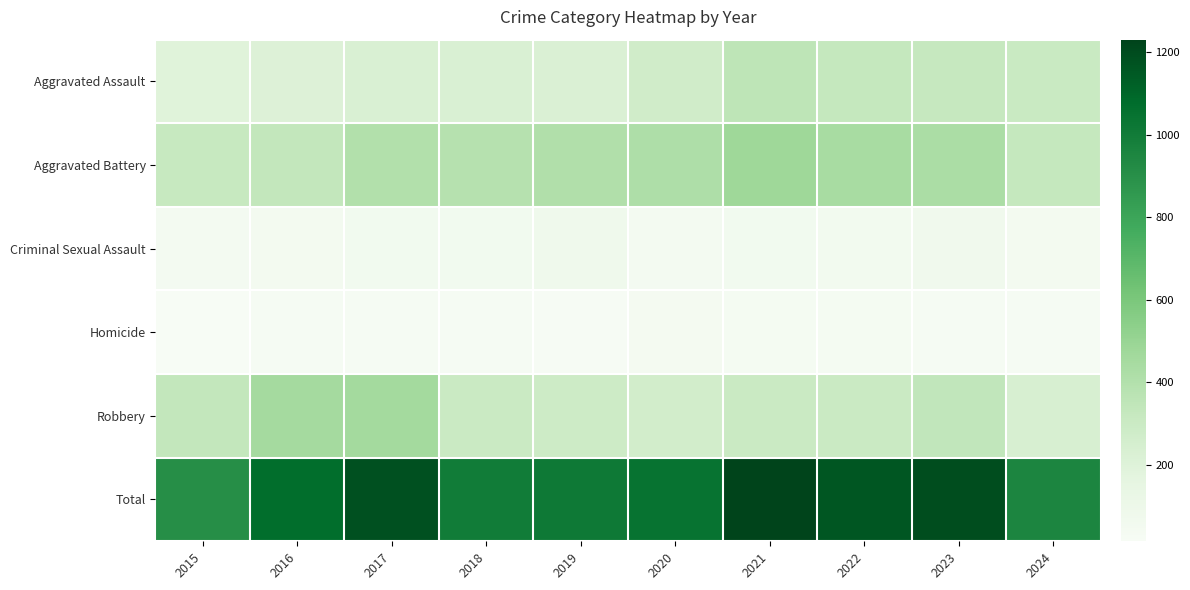

Rank the series at 2019 from lowest to highest value.

Homicide, Criminal Sexual Assault, Aggravated Assault, Robbery, Aggravated Battery, Total